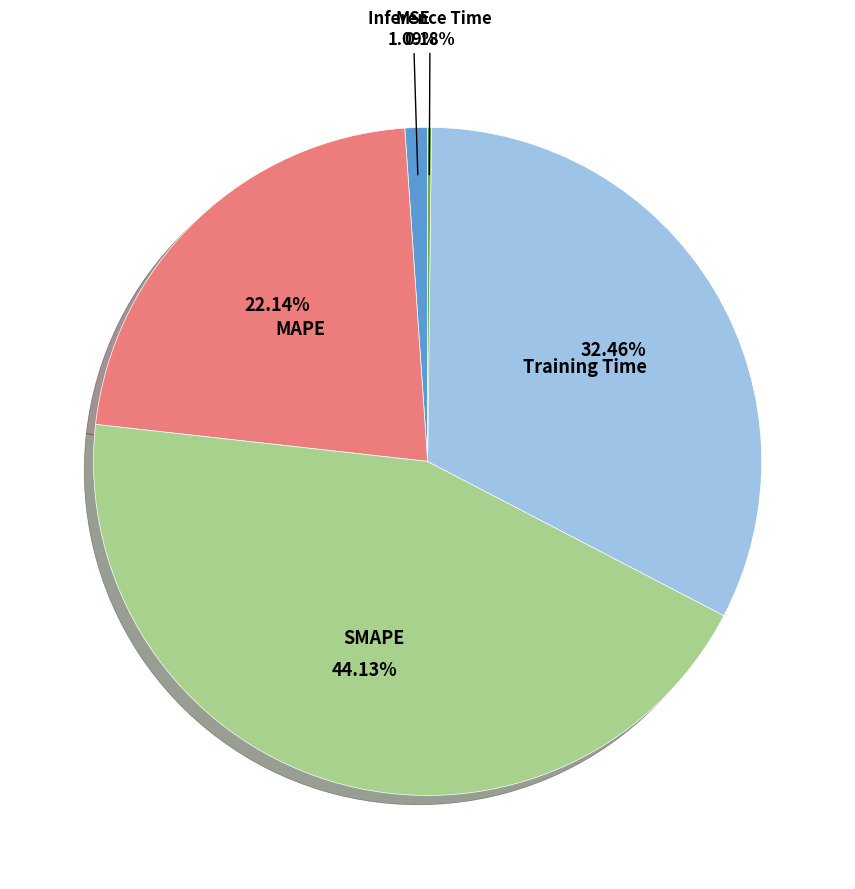

Does any single category account for the majority?

No